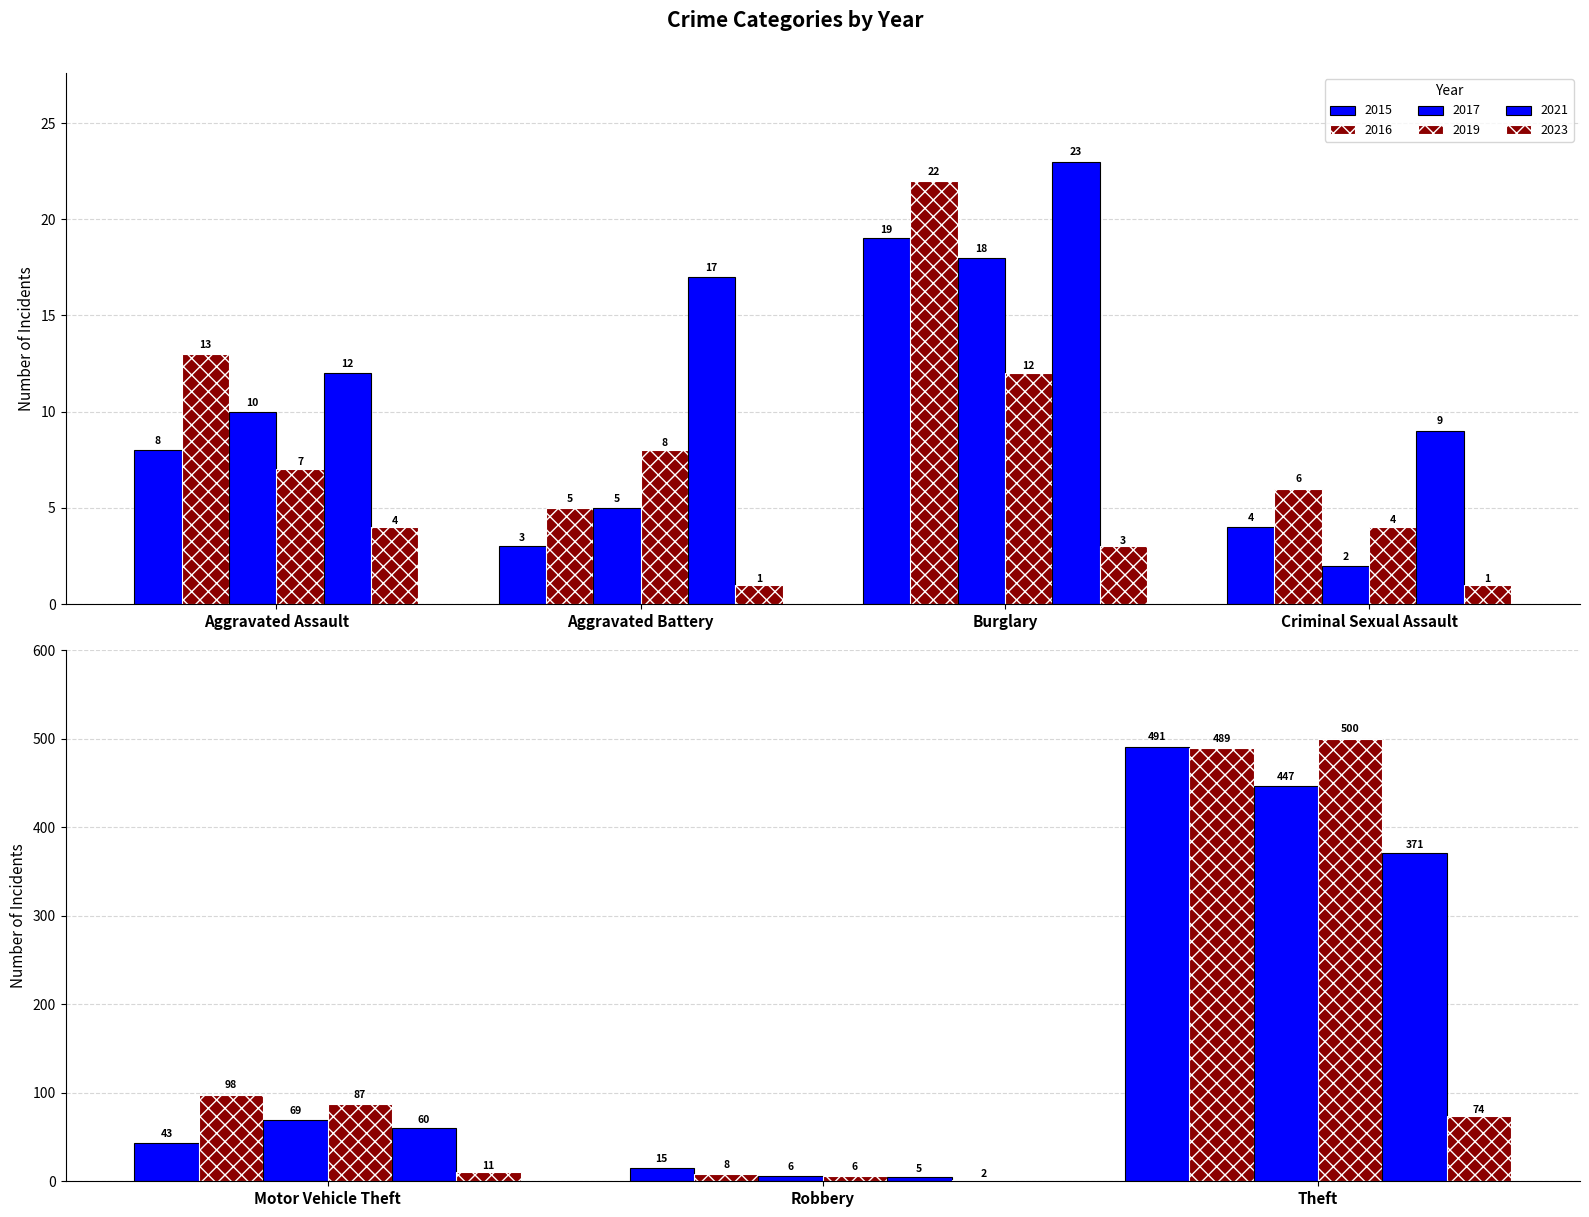

The 2023 series shows 4 at Aggravated Assault. True or false?

True